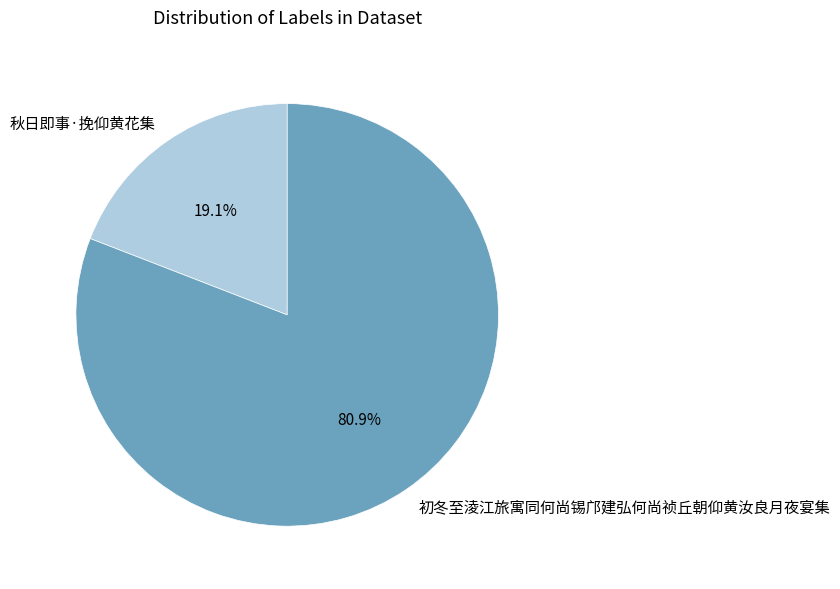

Which slice is the largest?

初冬至淩江旅寓同何尚锡邝建弘何尚祯丘朝仰黄汝良月夜宴集